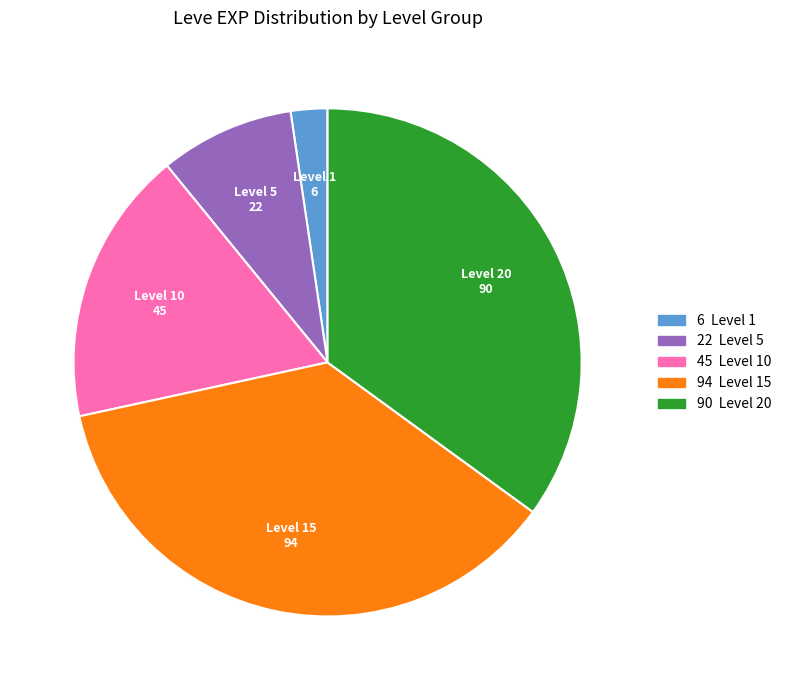

Does any single category account for the majority?

No